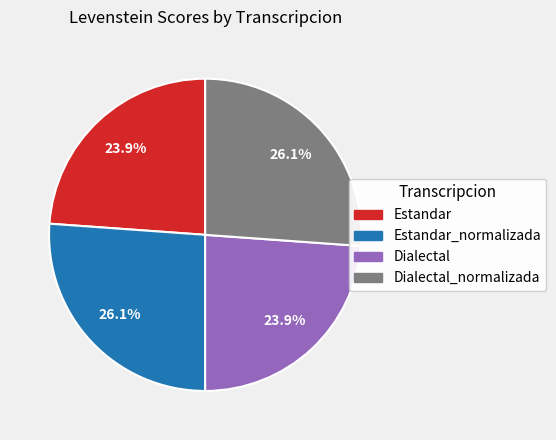

Is there any slice that represents more than half of the pie?

No